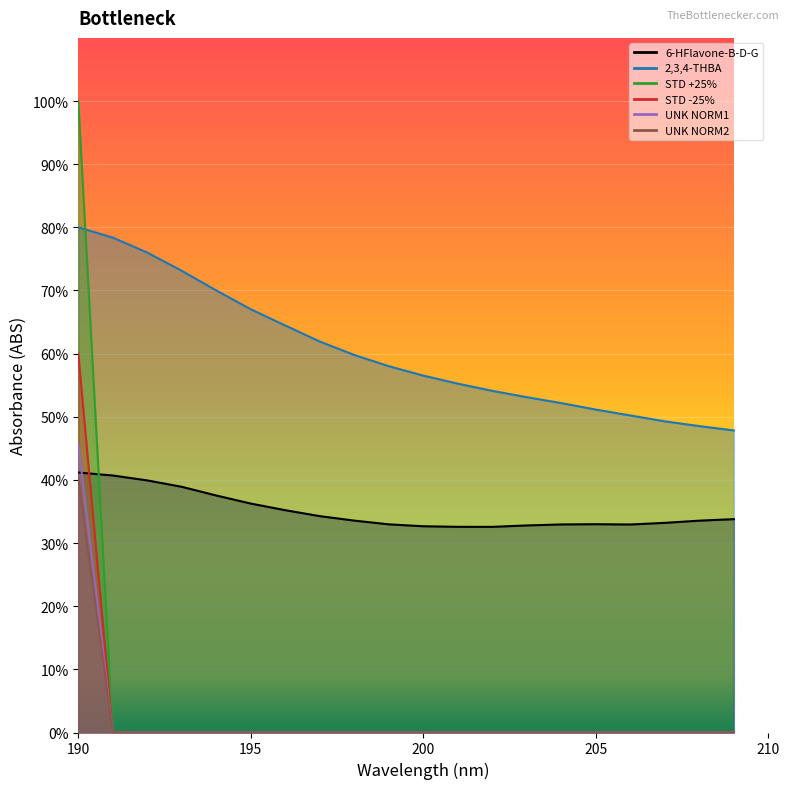

Reading left to right, list all the values displayed in this chart.

6-HFlavone-B-D-G: 0.4	0.4	0.4	0.4	0.4	0.4	0.4	0.3	0.3	0.3	0.3	0.3	0.3	0.3	0.3	0.3	0.3	0.3	0.3	0.3
2,3,4-THBA: 0.8	0.8	0.8	0.7	0.7	0.7	0.6	0.6	0.6	0.6	0.6	0.6	0.5	0.5	0.5	0.5	0.5	0.5	0.5	0.5
STD +25%: 1.0	0.0	0.0	0.0	0.0	0.0	0.0	0.0	0.0	0.0	0.0	0.0	0.0	0.0	0.0	0.0	0.0	0.0	0.0	0.0
STD -25%: 0.5	0.0	0.0	0.0	0.0	0.0	0.0	0.0	0.0	0.0	0.0	0.0	0.0	0.0	0.0	0.0	0.0	0.0	0.0	0.0
UNK NORM1: 0.6	0.0	0.0	0.0	0.0	0.0	0.0	0.0	0.0	0.0	0.0	0.0	0.0	0.0	0.0	0.0	0.0	0.0	0.0	0.0
UNK NORM2: 0.4	0.0	0.0	0.0	0.0	0.0	0.0	0.0	0.0	0.0	0.0	0.0	0.0	0.0	0.0	0.0	0.0	0.0	0.0	0.0